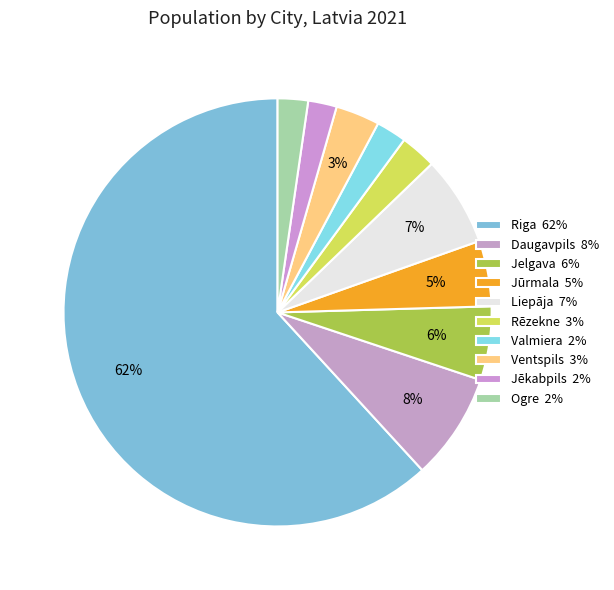

Rank the categories by value from highest to lowest.

Riga, Daugavpils, Liepāja, Jelgava, Jūrmala, Ventspils, Rēzekne, Valmiera, Ogre, Jēkabpils